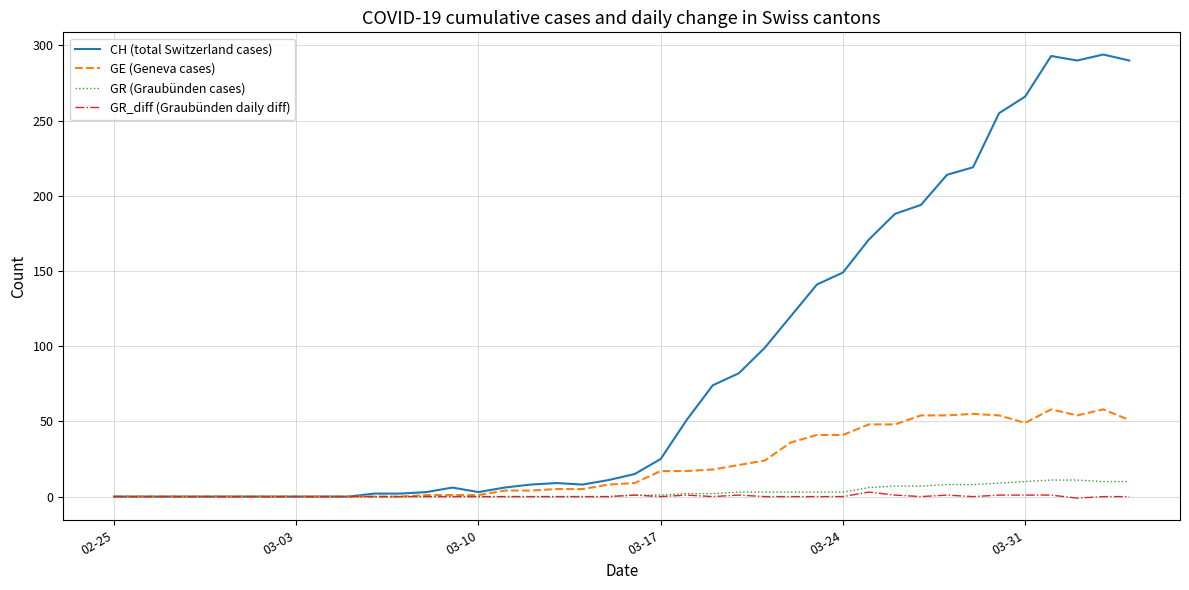

At how many categories does at least one series exceed 276?

4